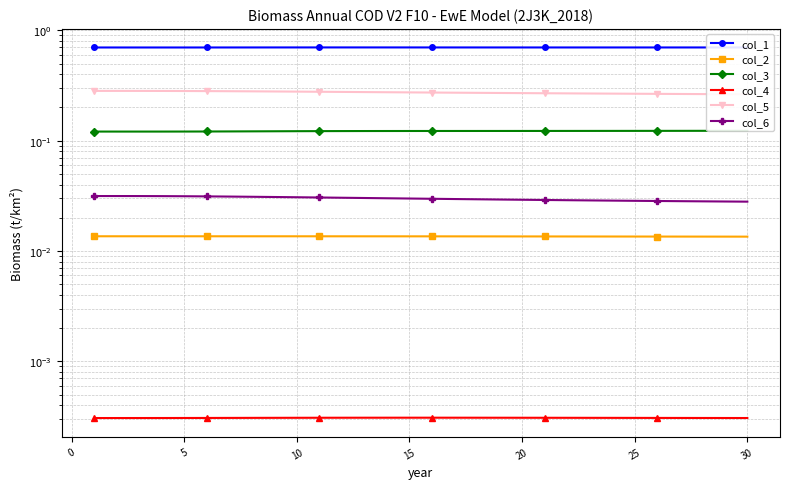

What is the label of the 21st point from the right?

10